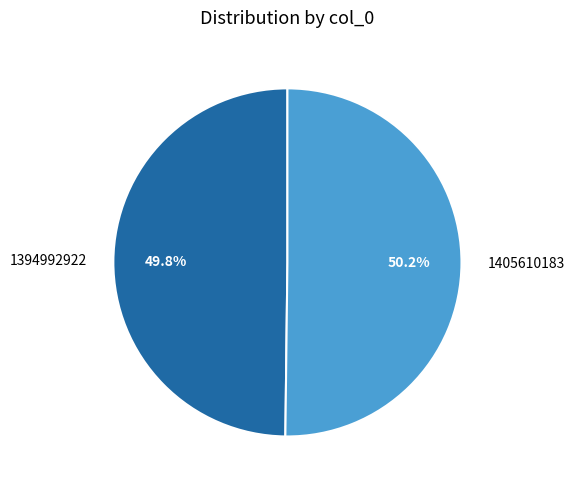

Is there any slice that represents more than half of the pie?

Yes